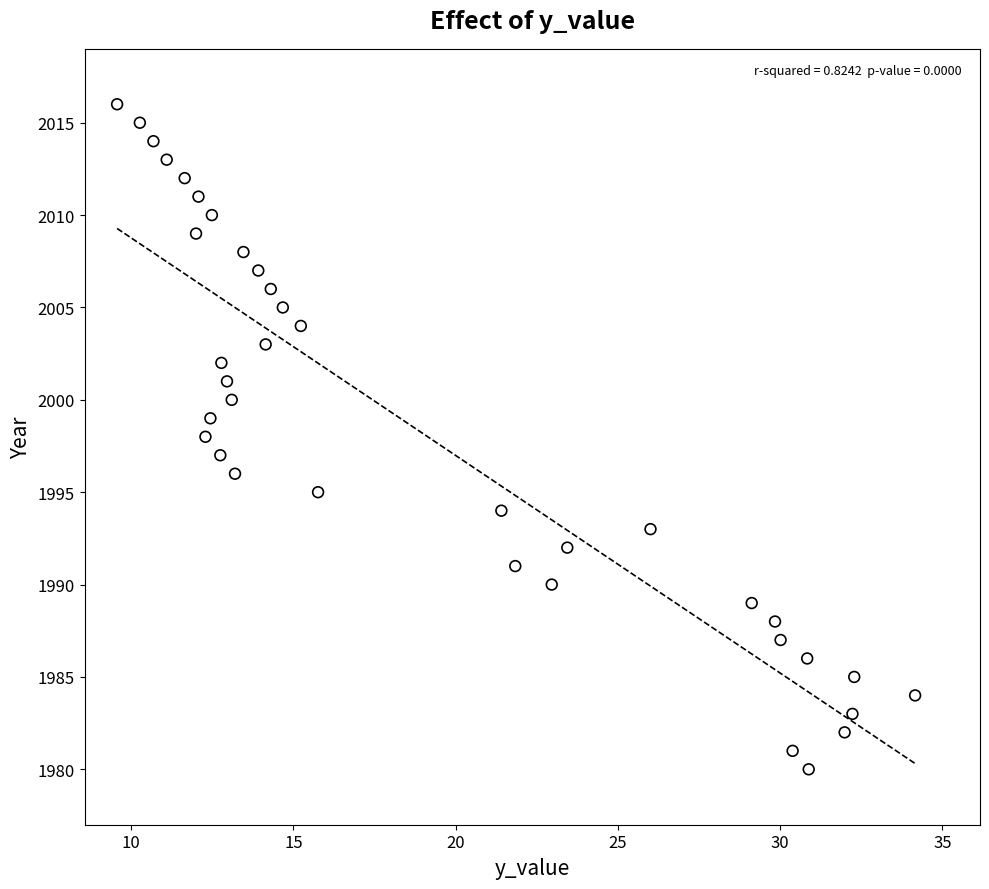

What is the range of Y values (max minus min)?

36